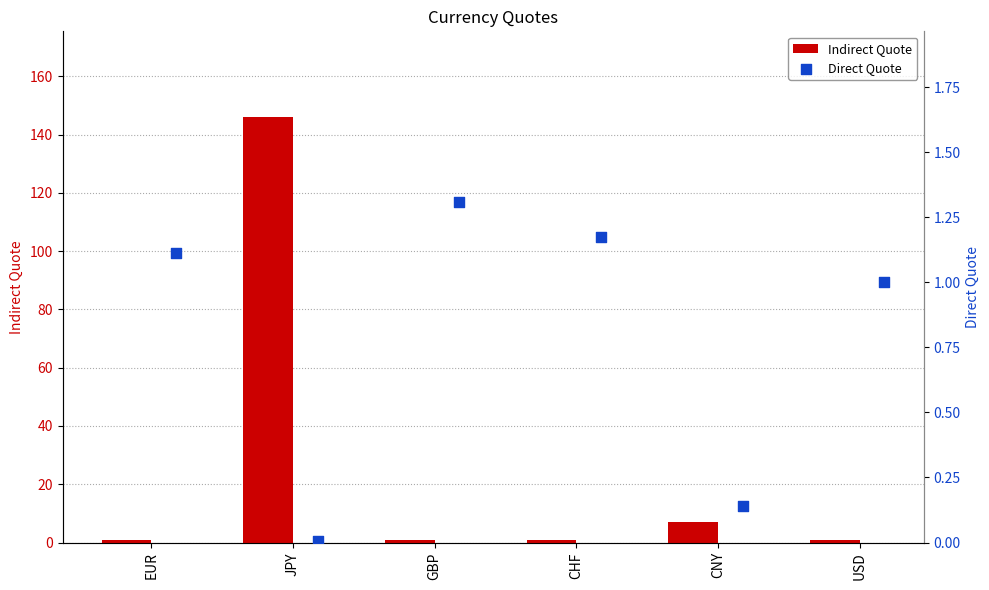

Which series contains the lowest Y value?

Direct Quote